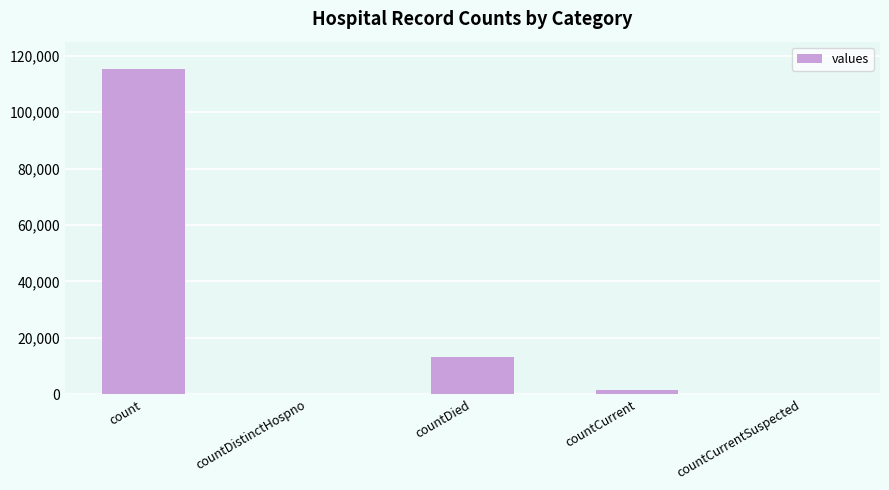

Reading left to right, what are all the values shown in this chart?

115379	0	13343	1383	0